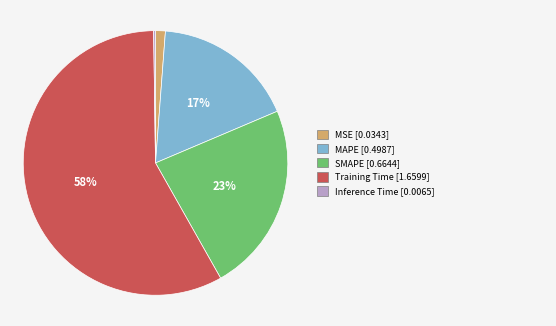

To the nearest percent, what is the average slice percentage?

20%